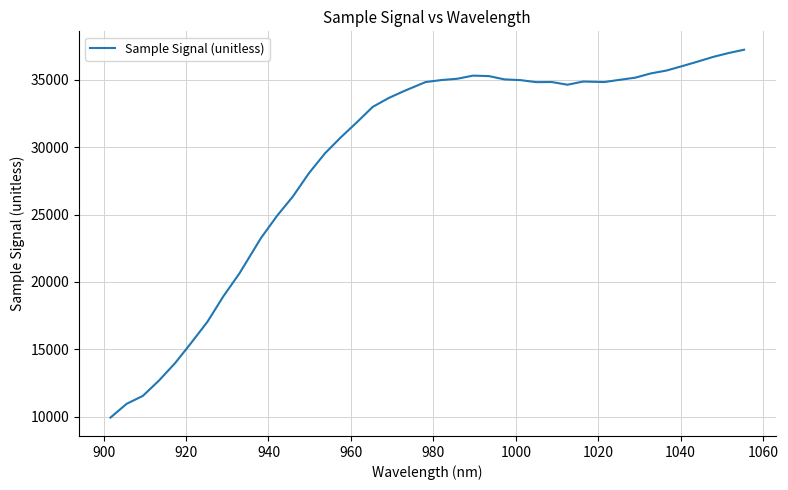

What is the minimum value shown in the chart?

9940